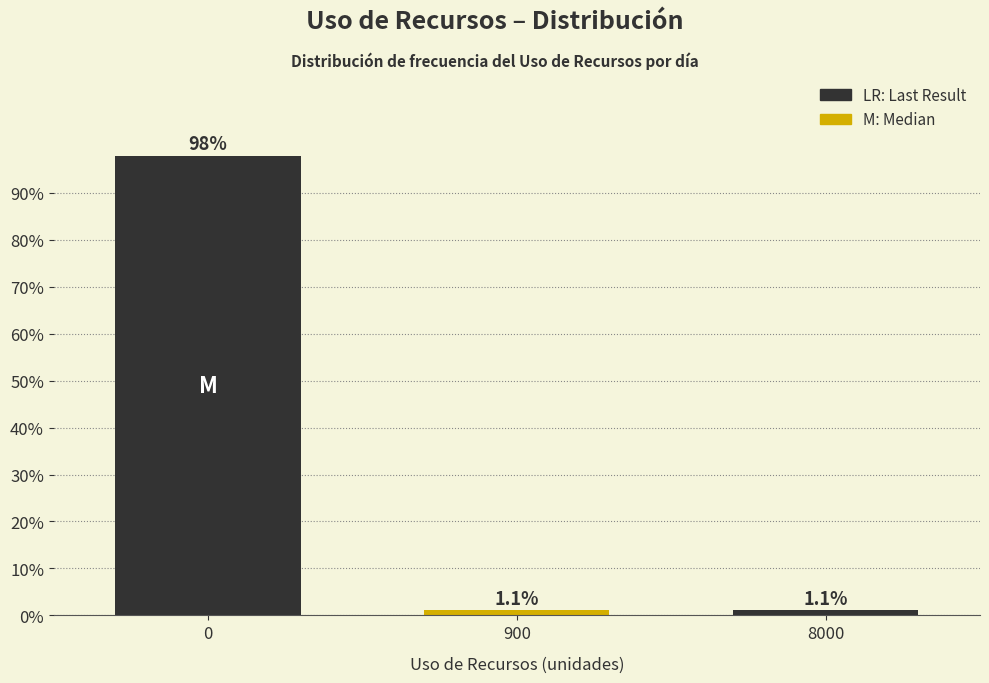

Reading right to left, transcribe all the data shown in this chart.

8000=1.1	900=1.1	0=97.9